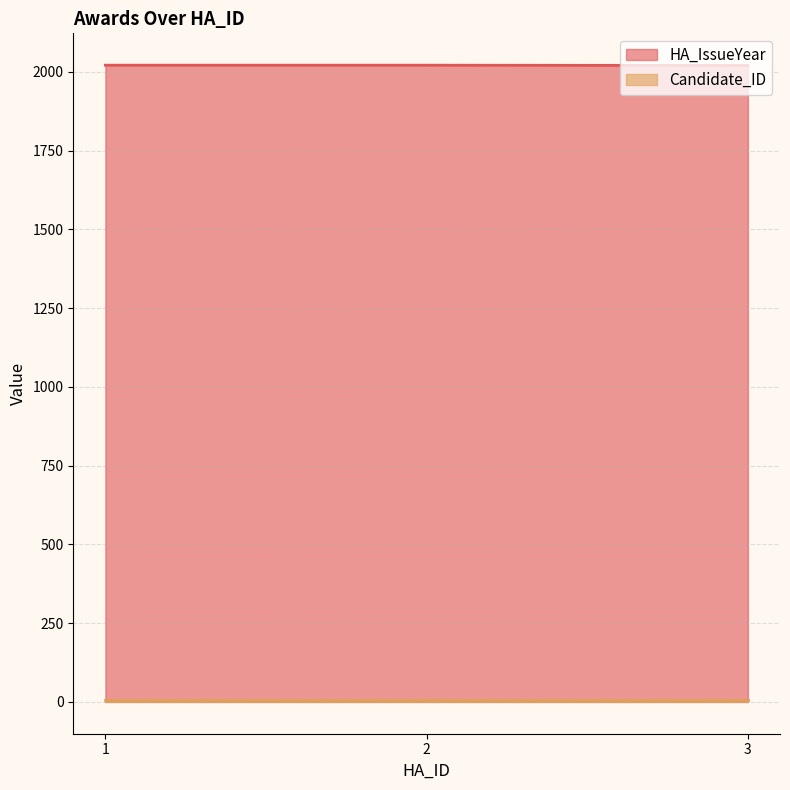

Count the values in the range 2020 to 2021.

3